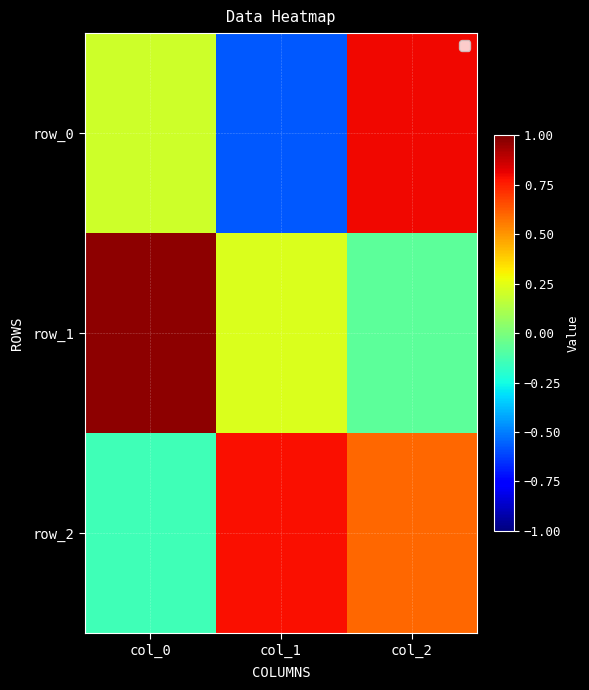

How many data points does each series have?

3